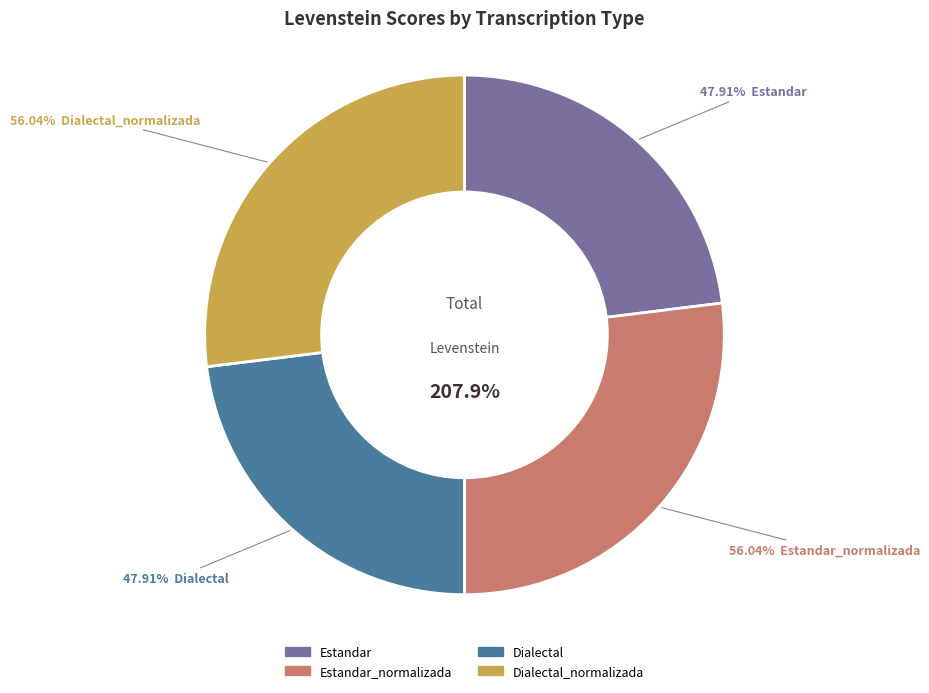

What is the smallest slice in the pie chart?

Estandar